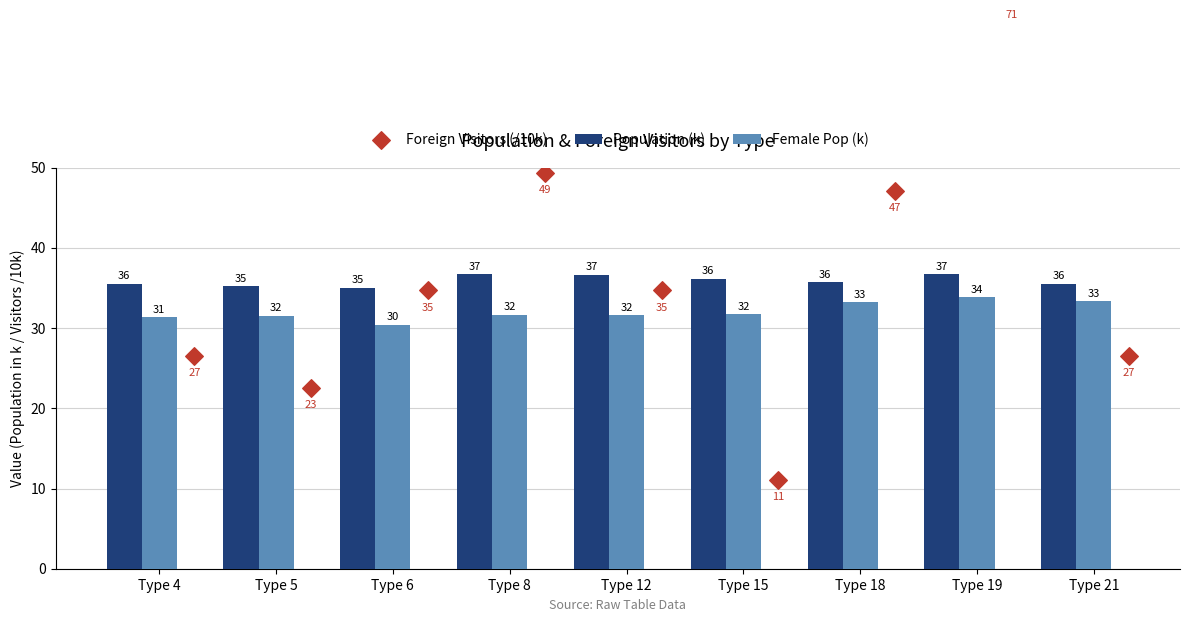

Is the value of Female Pop (k) at Type 4 greater than the value of Foreign Visitors (/10k) at Type 6?

No